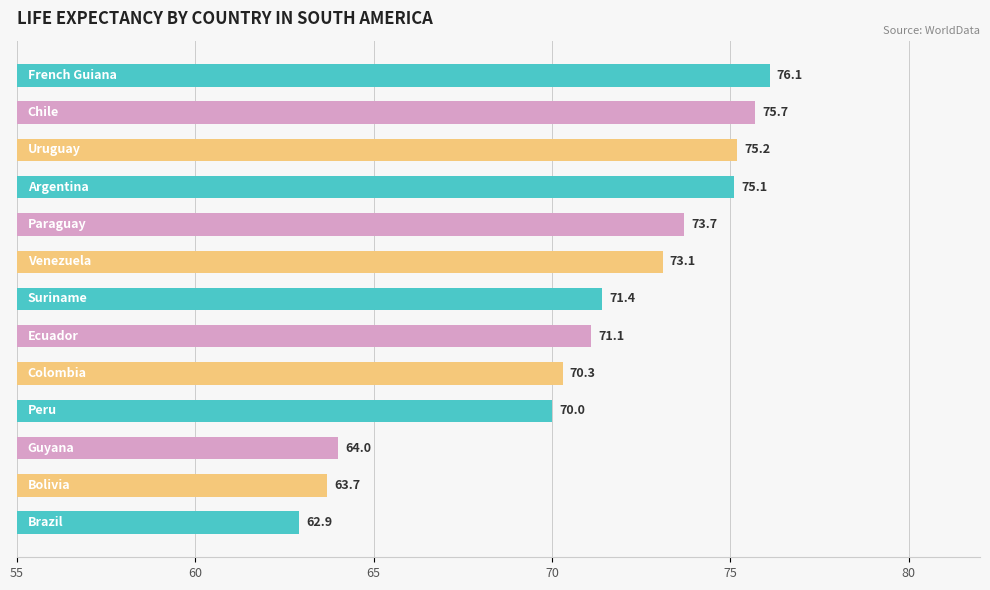

What is the greatest value displayed?

76.1